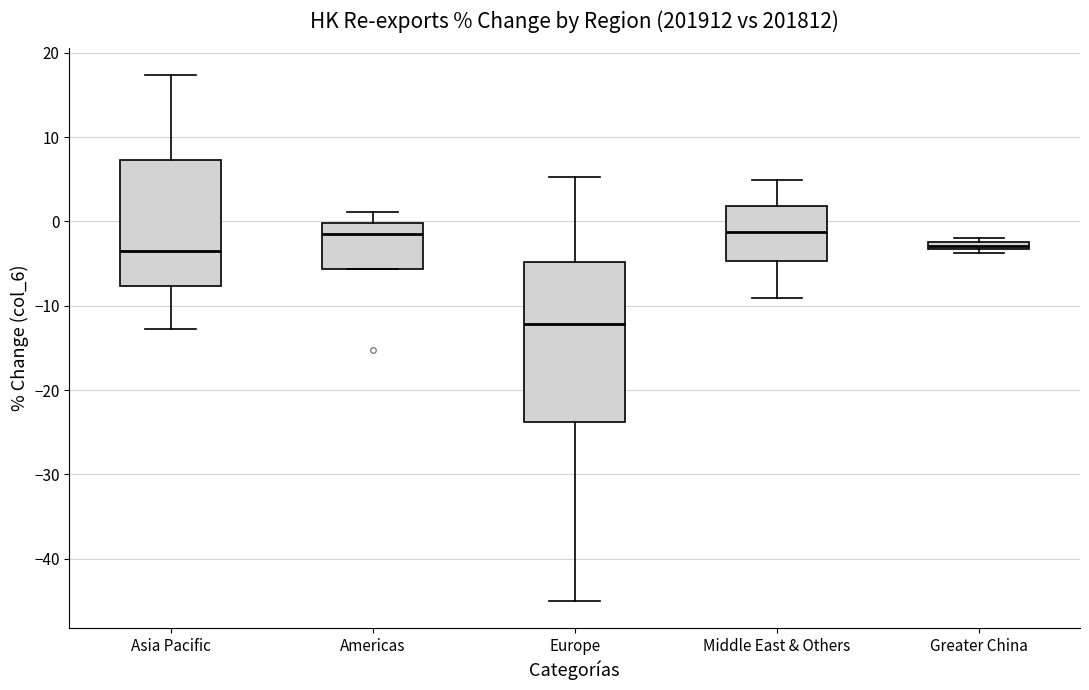

Where is the lower edge of the box for Middle East & Others on the y-axis? The values are not printed on the chart, so give them approximately, as read against the axis.

-5